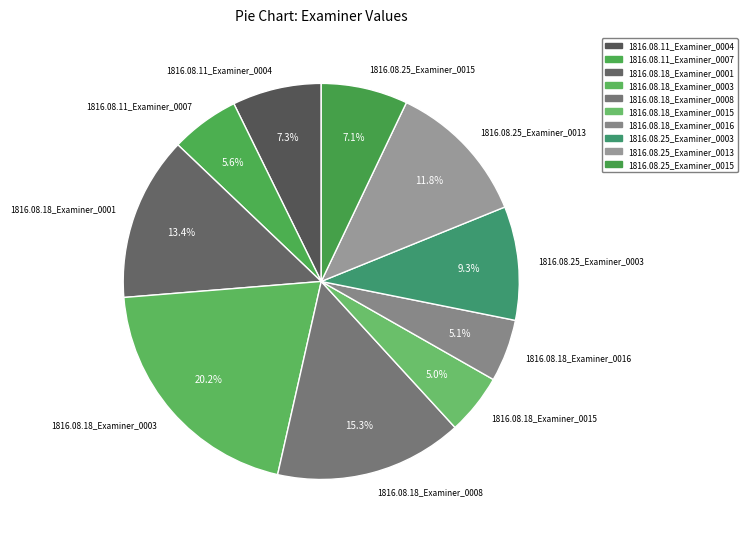

Does 1816.08.25_Examiner_0003 represent more than half of the total?

No